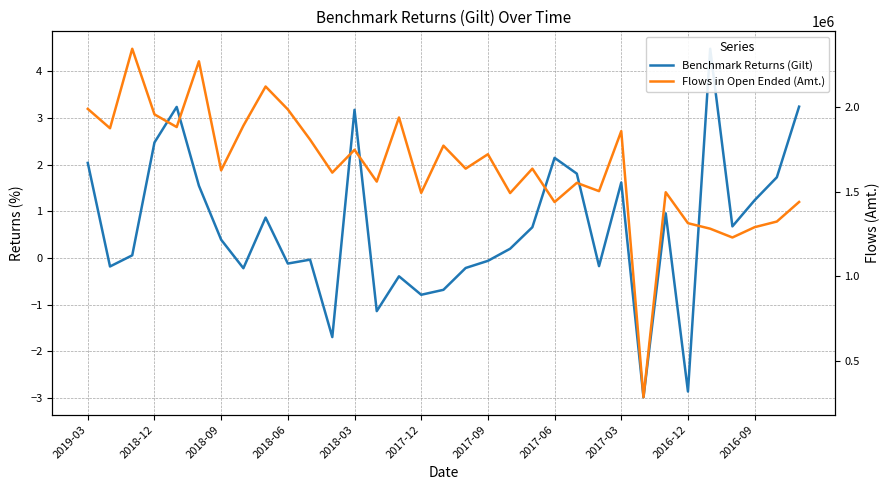

What is the maximum value shown in the chart?

2346315.0